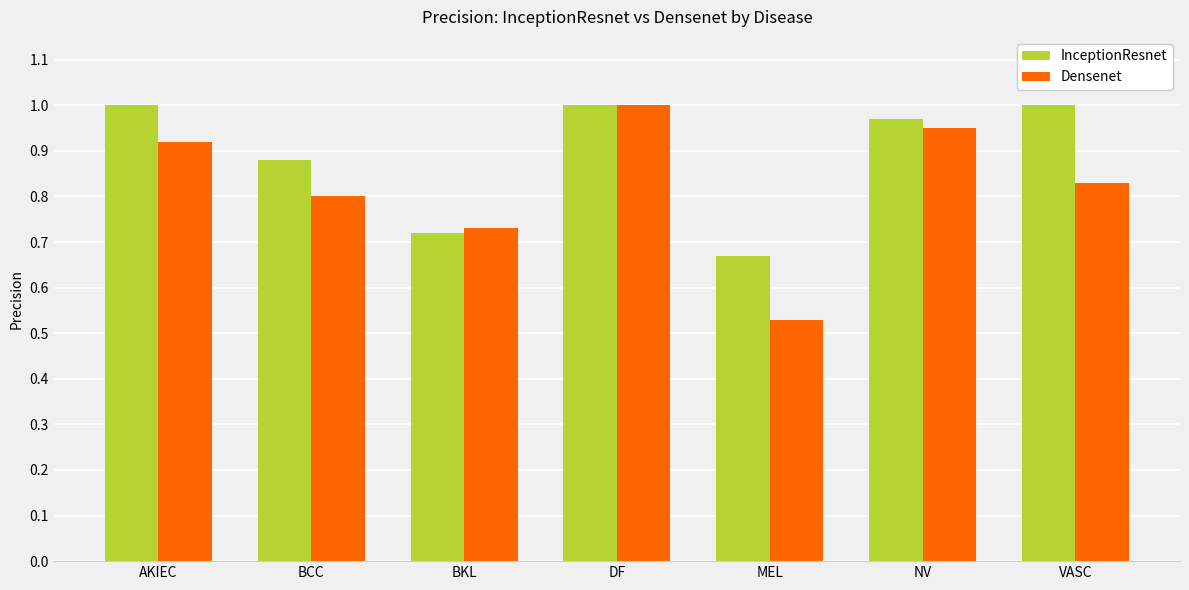

What is the difference between the maximum and minimum values in the InceptionResnet series?

0.3